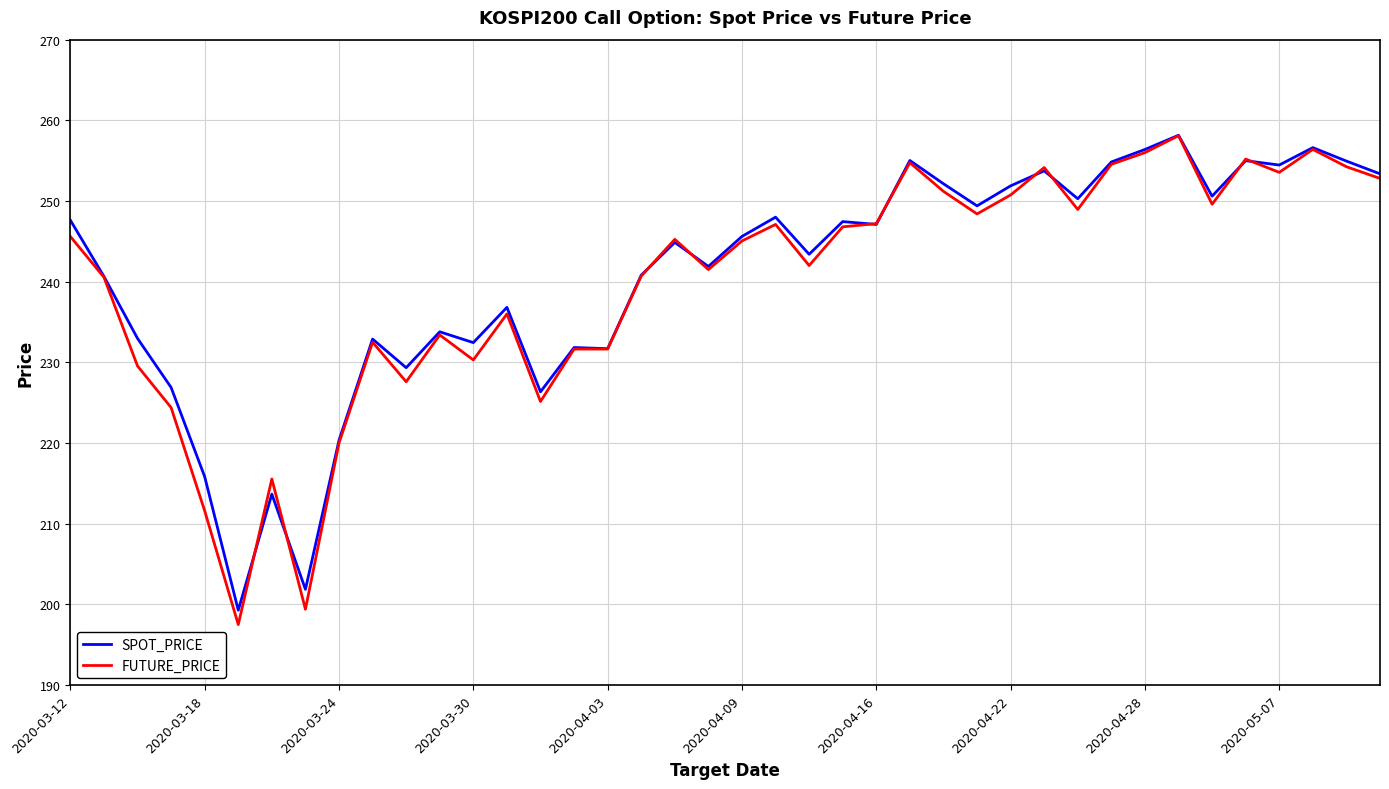

Which series has the largest range (max minus min)?

FUTURE_PRICE